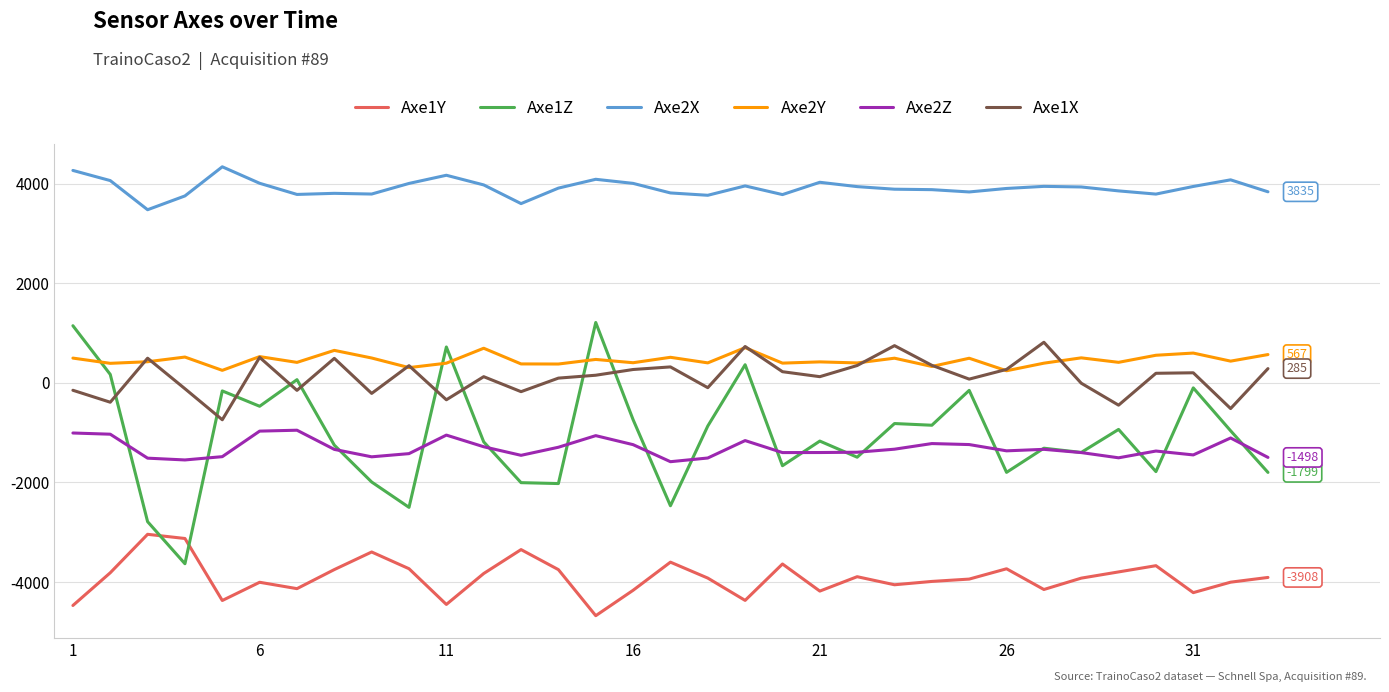

Which series has the largest total across all categories?

Axe2X